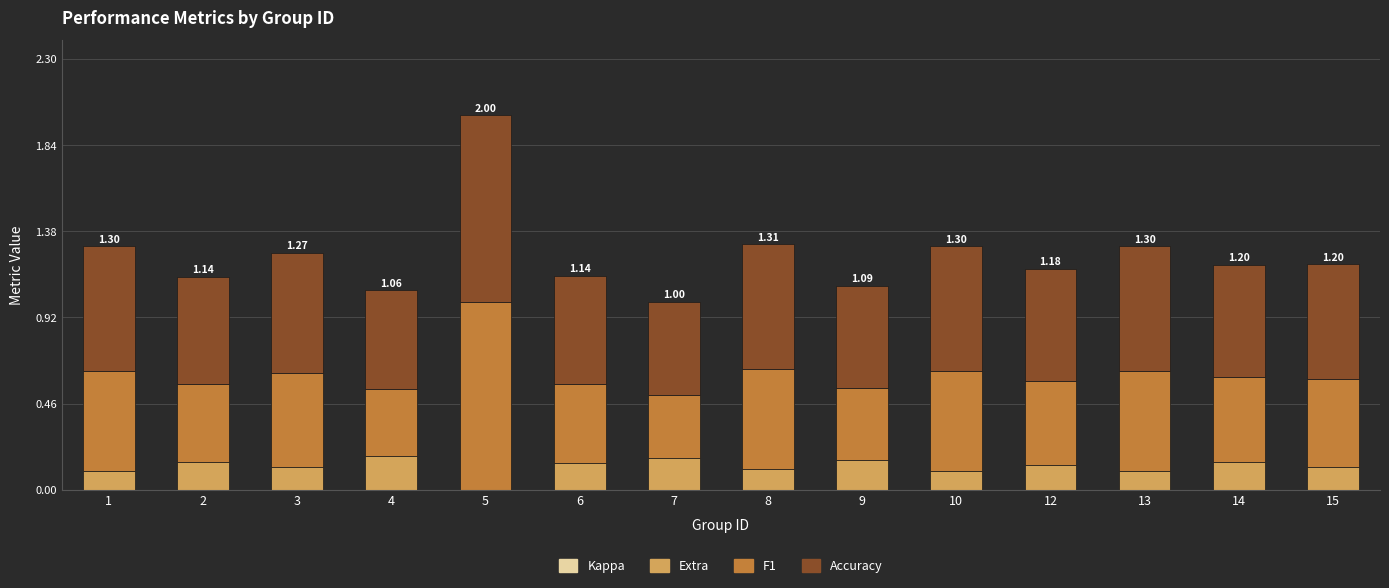

At which category is the sum across all series the highest?

5